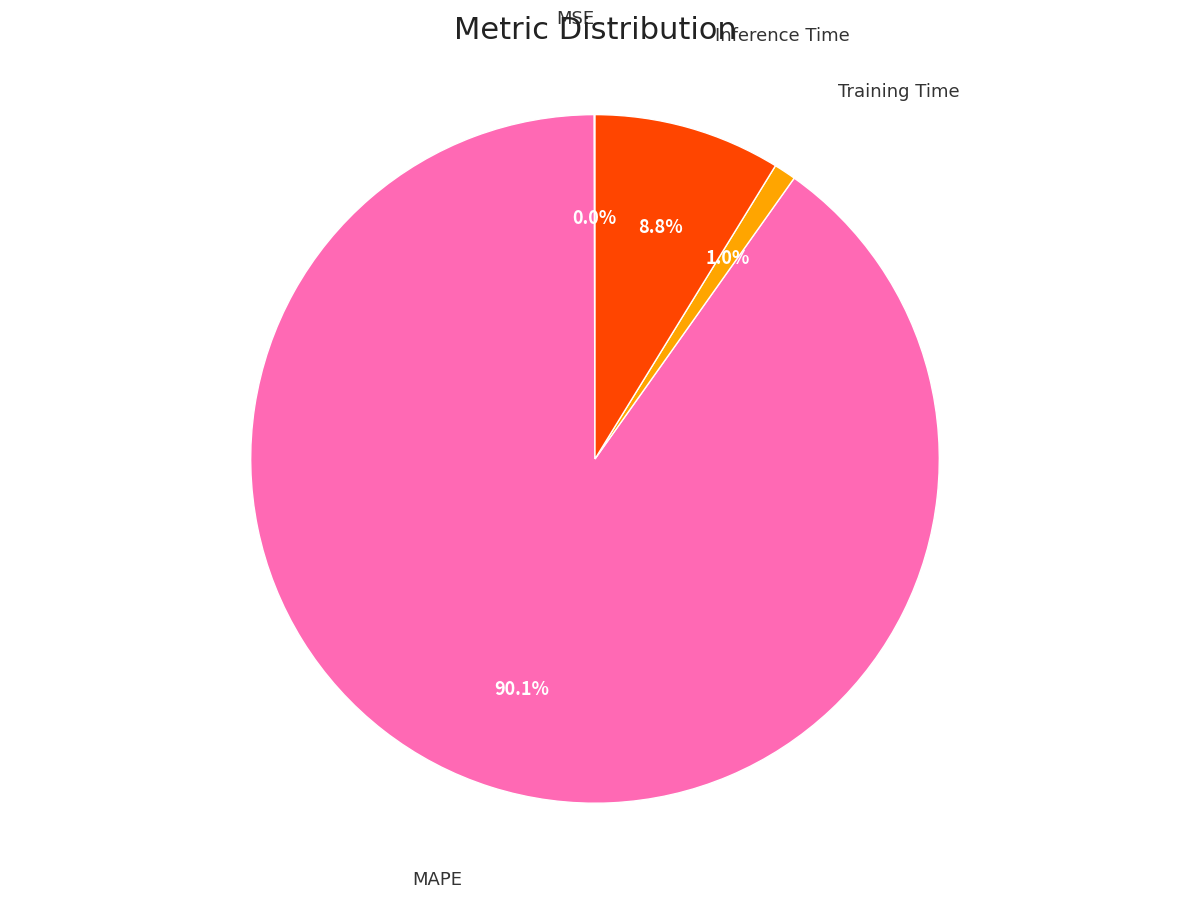

The MAPE slice represents 90% of the pie. True or false?

True